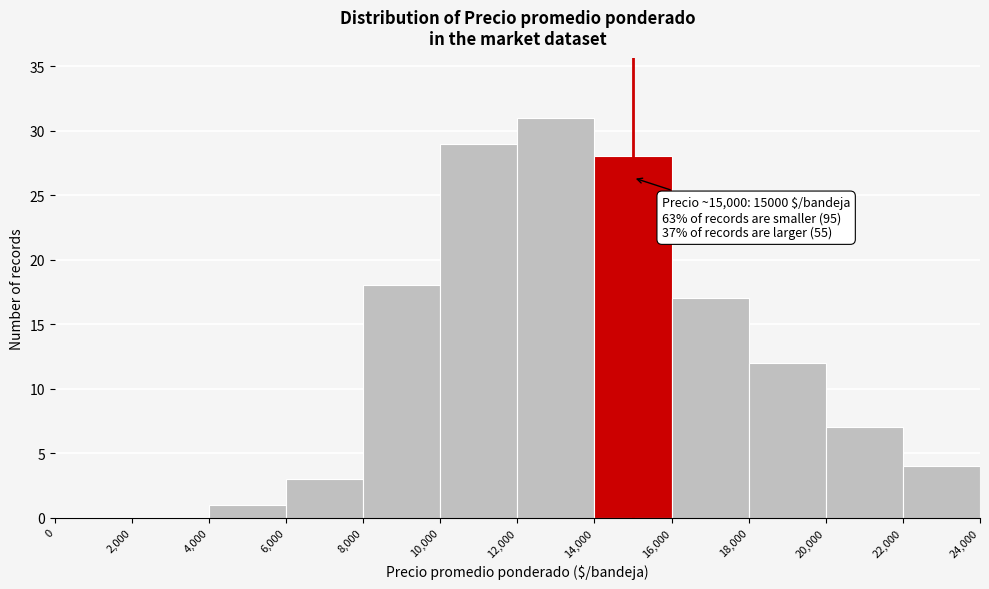

Over which range of the x-axis is the bar tallest?

12,000 to 14,000